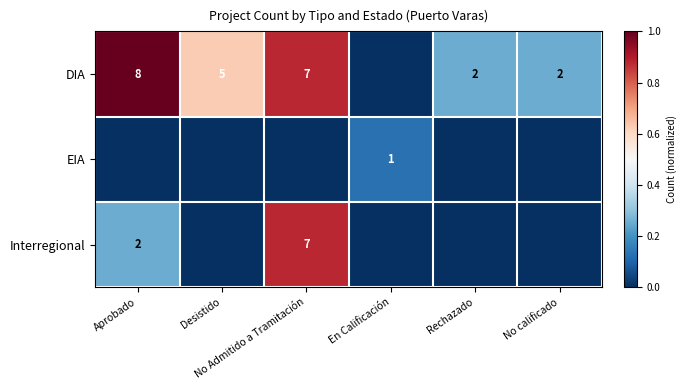

At No calificado, list the series in order from smallest to largest.

EIA, Interregional, DIA